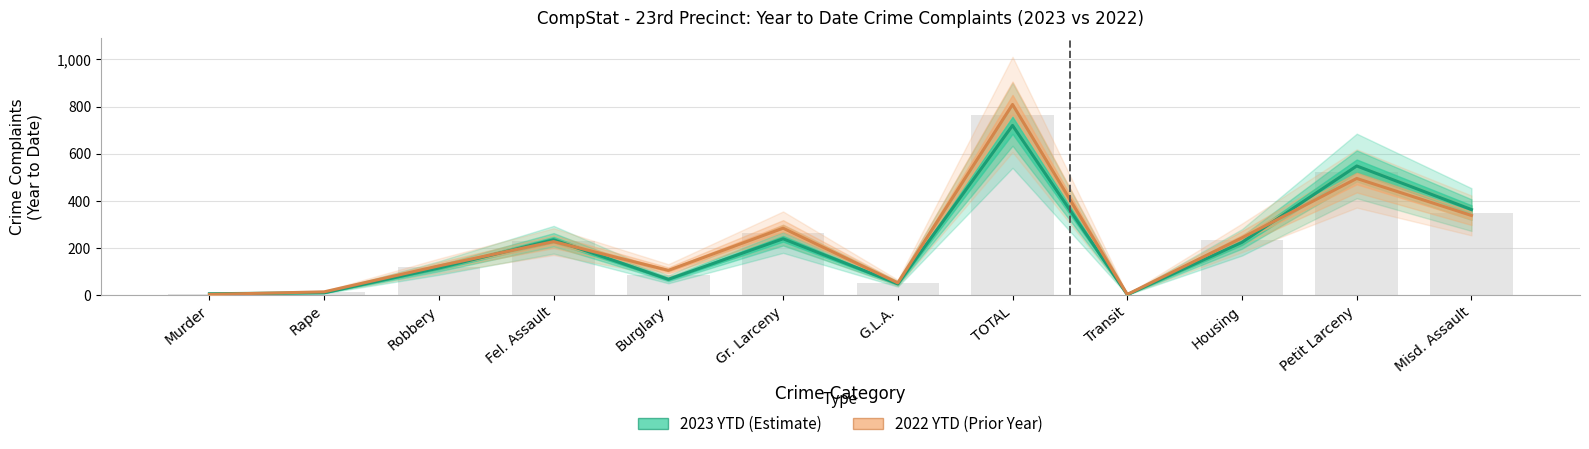

Where does the 2023 YTD series first go above 224?

Fel. Assault